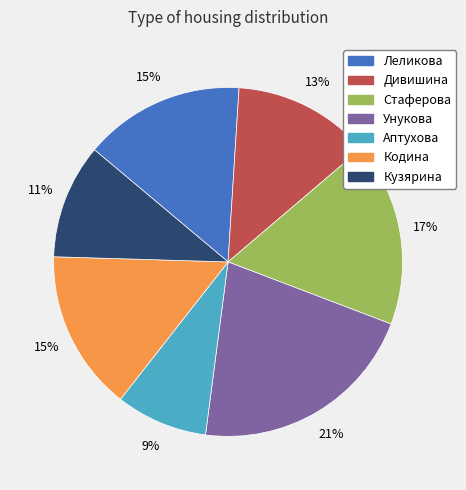

To the nearest percent, what is the difference between the Дивишина and Кодина slice percentages?

2%